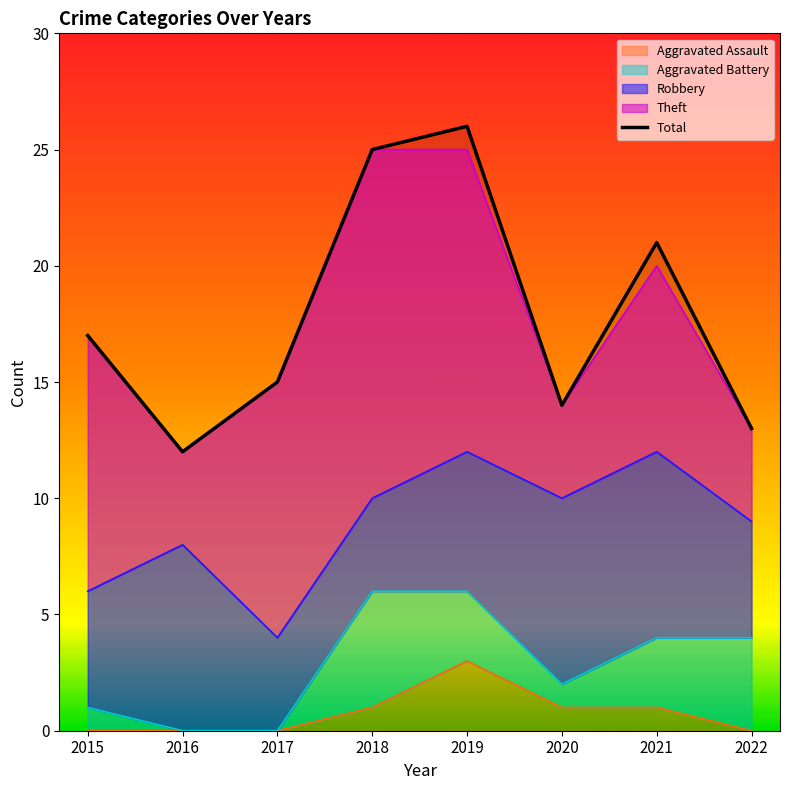

Reading left to right, list all the values displayed in this chart.

17	12	15	25	26	14	21	13